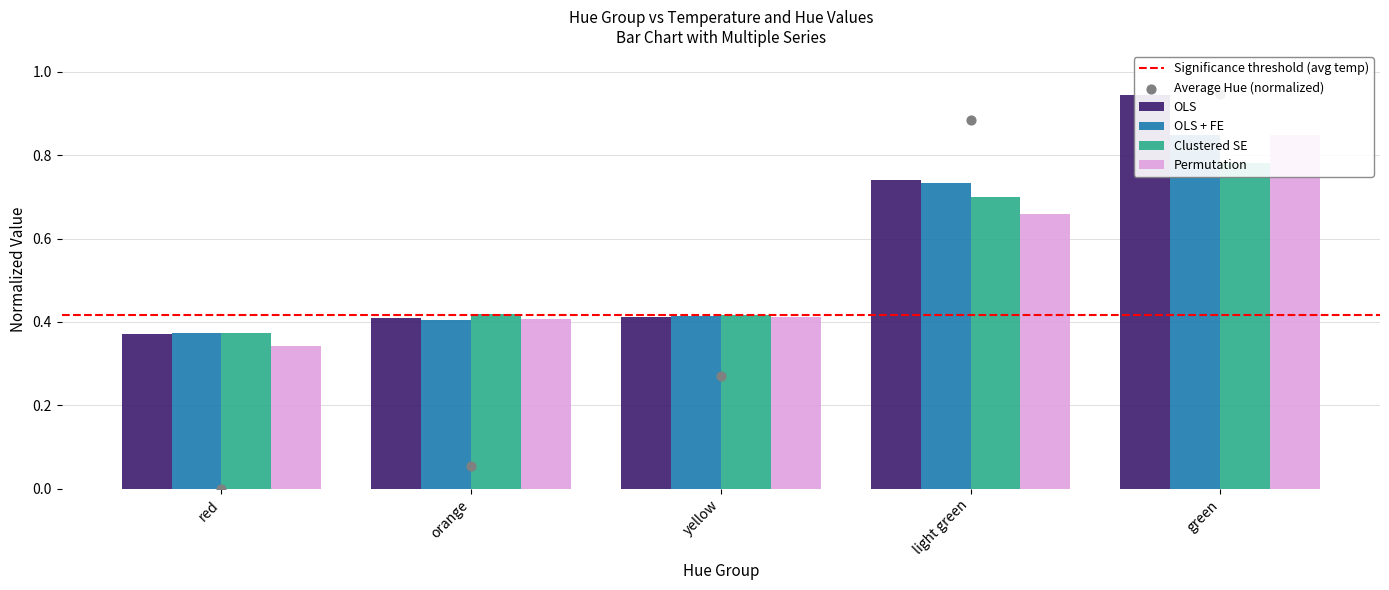

What is the total value across all series at orange?

1.6